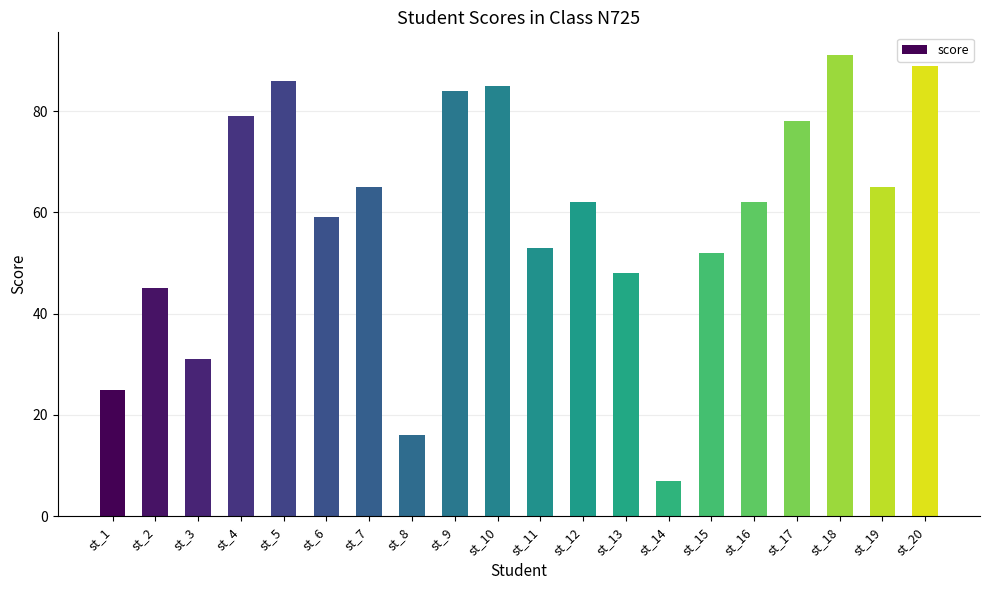

Where does the data first go above 62?

st_4